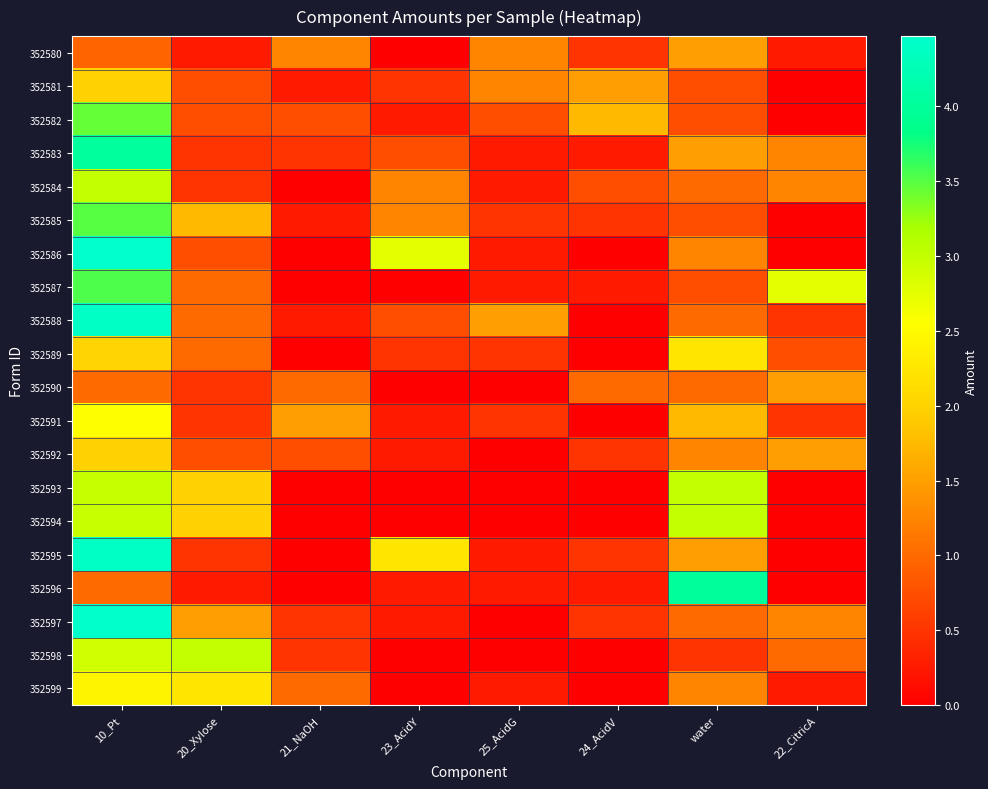

Reading left to right, transcribe all the data shown in this chart.

352580: 10_Pt=0.9	20_Xylose=0.2	21_NaOH=1.2	23_AcidY=0.0	25_AcidG=1.2	24_AcidV=0.5	water=1.5	22_CitricA=0.2
352581: 10_Pt=2.0	20_Xylose=0.8	21_NaOH=0.2	23_AcidY=0.5	25_AcidG=1.2	24_AcidV=1.5	water=0.8	22_CitricA=0.0
352582: 10_Pt=3.4	20_Xylose=0.8	21_NaOH=0.8	23_AcidY=0.2	25_AcidG=0.8	24_AcidV=1.8	water=0.8	22_CitricA=0.0
352583: 10_Pt=4.0	20_Xylose=0.5	21_NaOH=0.5	23_AcidY=0.8	25_AcidG=0.2	24_AcidV=0.2	water=1.5	22_CitricA=1.2
352584: 10_Pt=3.0	20_Xylose=0.5	21_NaOH=0.0	23_AcidY=1.2	25_AcidG=0.2	24_AcidV=0.8	water=1.0	22_CitricA=1.2
352585: 10_Pt=3.5	20_Xylose=1.8	21_NaOH=0.2	23_AcidY=1.2	25_AcidG=0.5	24_AcidV=0.5	water=0.8	22_CitricA=0.0
352586: 10_Pt=4.5	20_Xylose=0.8	21_NaOH=0.0	23_AcidY=2.8	25_AcidG=0.2	24_AcidV=0.0	water=1.2	22_CitricA=0.0
352587: 10_Pt=3.5	20_Xylose=1.0	21_NaOH=0.0	23_AcidY=0.0	25_AcidG=0.2	24_AcidV=0.2	water=0.8	22_CitricA=2.8
352588: 10_Pt=4.4	20_Xylose=1.0	21_NaOH=0.2	23_AcidY=0.8	25_AcidG=1.5	24_AcidV=0.0	water=1.0	22_CitricA=0.5
352589: 10_Pt=2.0	20_Xylose=1.0	21_NaOH=0.0	23_AcidY=0.5	25_AcidG=0.5	24_AcidV=0.0	water=2.2	22_CitricA=0.8
352590: 10_Pt=1.0	20_Xylose=0.5	21_NaOH=1.0	23_AcidY=0.0	25_AcidG=0.0	24_AcidV=1.0	water=1.0	22_CitricA=1.5
352591: 10_Pt=2.5	20_Xylose=0.5	21_NaOH=1.5	23_AcidY=0.2	25_AcidG=0.5	24_AcidV=0.0	water=1.8	22_CitricA=0.5
352592: 10_Pt=2.0	20_Xylose=0.8	21_NaOH=0.8	23_AcidY=0.2	25_AcidG=0.0	24_AcidV=0.5	water=1.2	22_CitricA=1.5
352593: 10_Pt=3.0	20_Xylose=2.0	21_NaOH=0.0	23_AcidY=0.0	25_AcidG=0.0	24_AcidV=0.0	water=3.0	22_CitricA=0.0
352594: 10_Pt=3.0	20_Xylose=2.0	21_NaOH=0.0	23_AcidY=0.0	25_AcidG=0.0	24_AcidV=0.0	water=3.0	22_CitricA=0.0
352595: 10_Pt=4.4	20_Xylose=0.5	21_NaOH=0.0	23_AcidY=2.2	25_AcidG=0.2	24_AcidV=0.5	water=1.5	22_CitricA=0.0
352596: 10_Pt=1.0	20_Xylose=0.2	21_NaOH=0.0	23_AcidY=0.2	25_AcidG=0.2	24_AcidV=0.2	water=4.0	22_CitricA=0.0
352597: 10_Pt=4.5	20_Xylose=1.5	21_NaOH=0.5	23_AcidY=0.2	25_AcidG=0.0	24_AcidV=0.5	water=1.0	22_CitricA=1.2
352598: 10_Pt=2.9	20_Xylose=3.0	21_NaOH=0.5	23_AcidY=0.0	25_AcidG=0.0	24_AcidV=0.0	water=0.5	22_CitricA=1.0
352599: 10_Pt=2.4	20_Xylose=2.2	21_NaOH=1.0	23_AcidY=0.0	25_AcidG=0.2	24_AcidV=0.0	water=1.2	22_CitricA=0.2